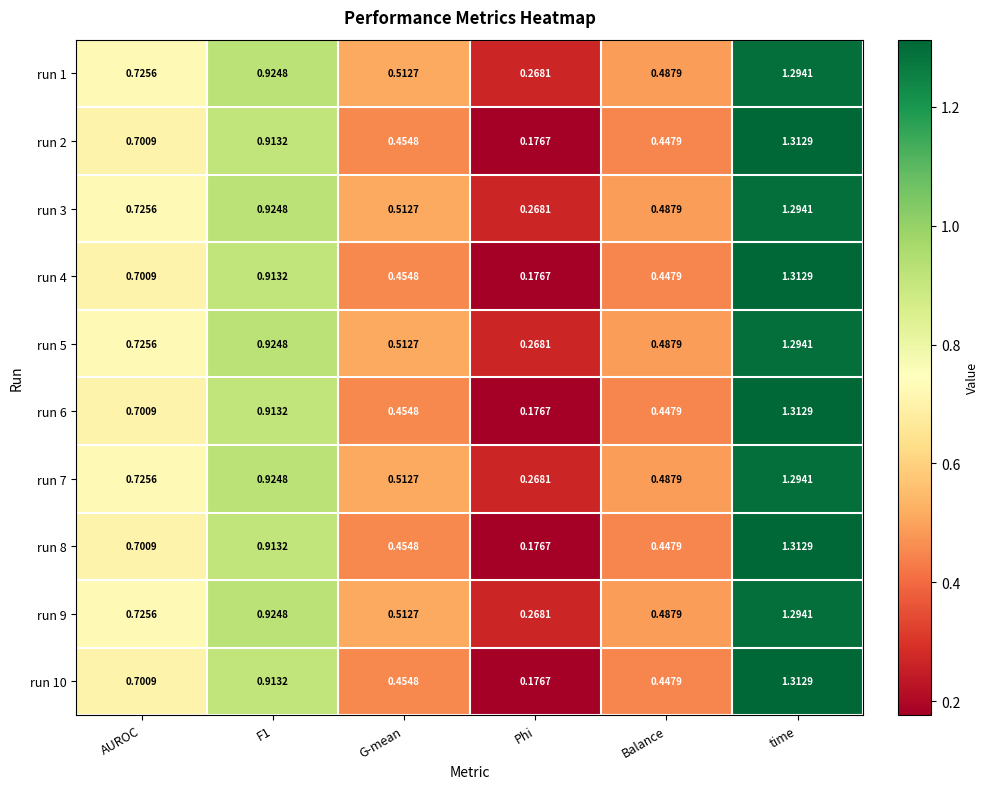

At which category does the chart reach its peak across all series?

time